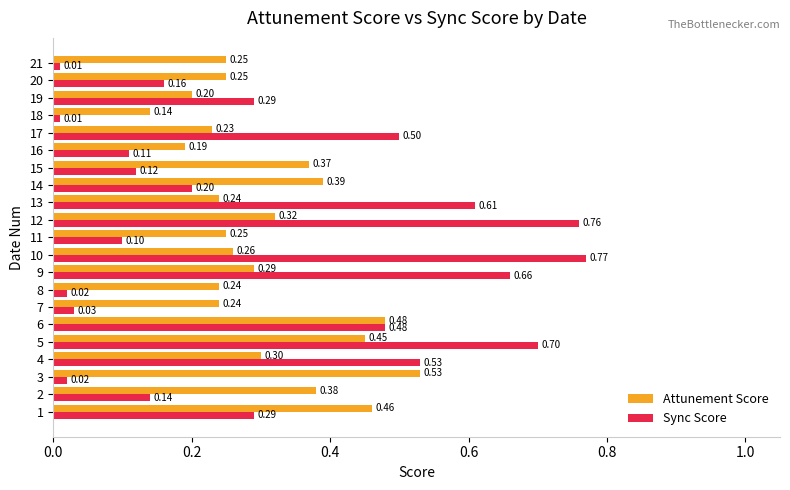

At which label does Attunement Score reach its minimum?

18